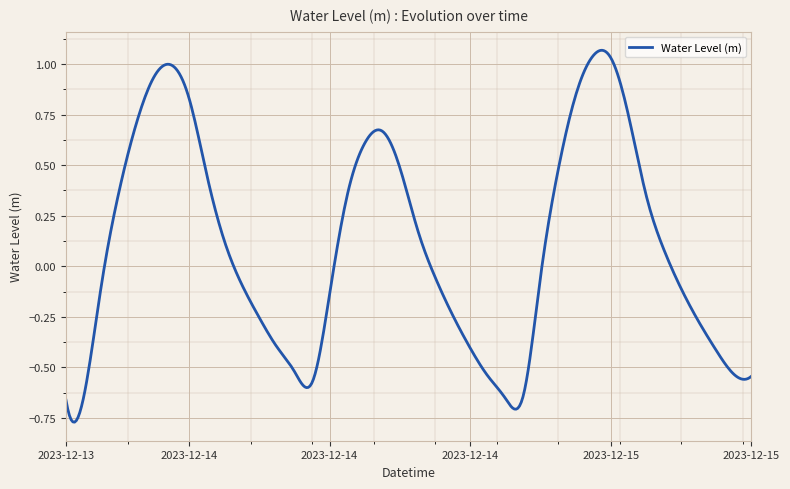

What is the difference between the maximum and minimum values?

1.8